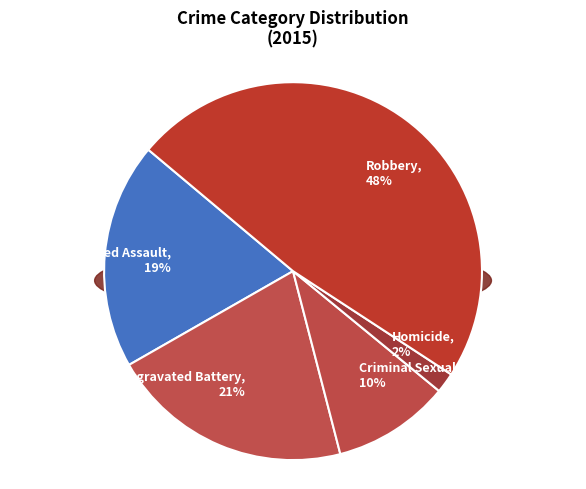

Is the sum of Criminal Sexual Assault and Aggravated Assault greater than half?

No